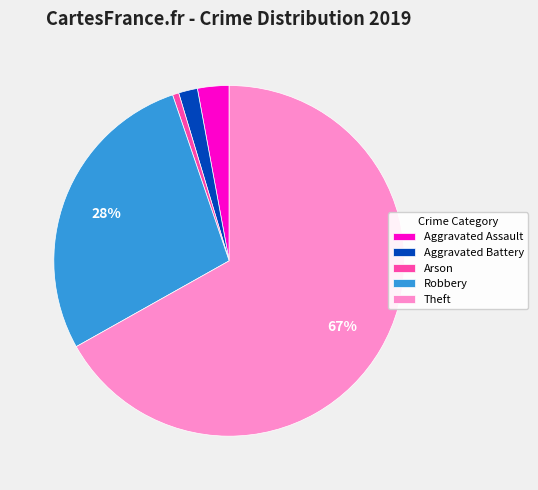

How many slices are in this pie chart?

5